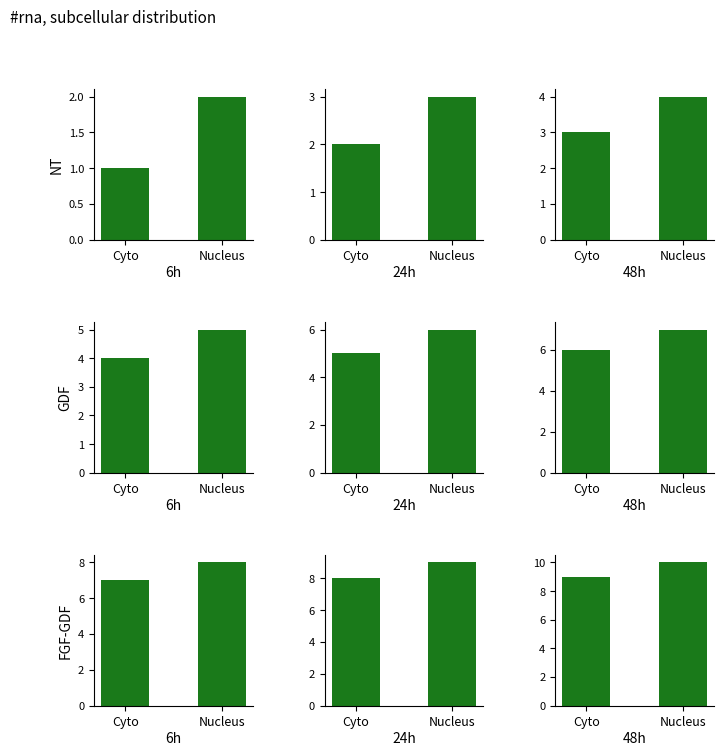

Rank the series by their maximum value, from lowest to highest.

NT, GDF, FGF-GDF